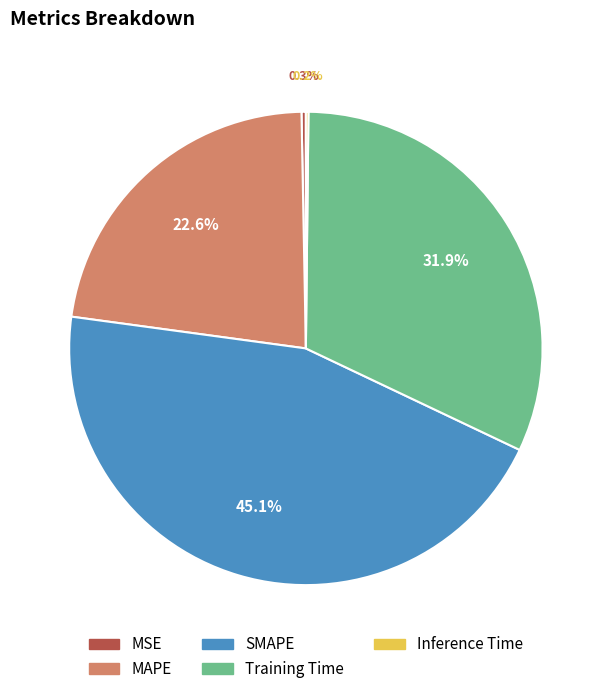

Does SMAPE represent more than half of the total?

No